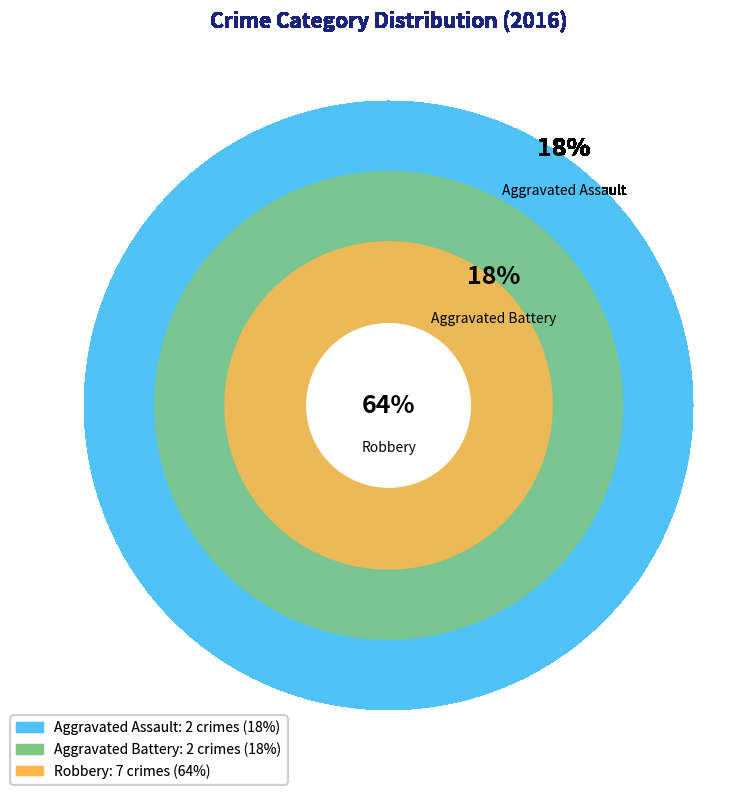

What portion of the pie excludes Robbery?

36.4%